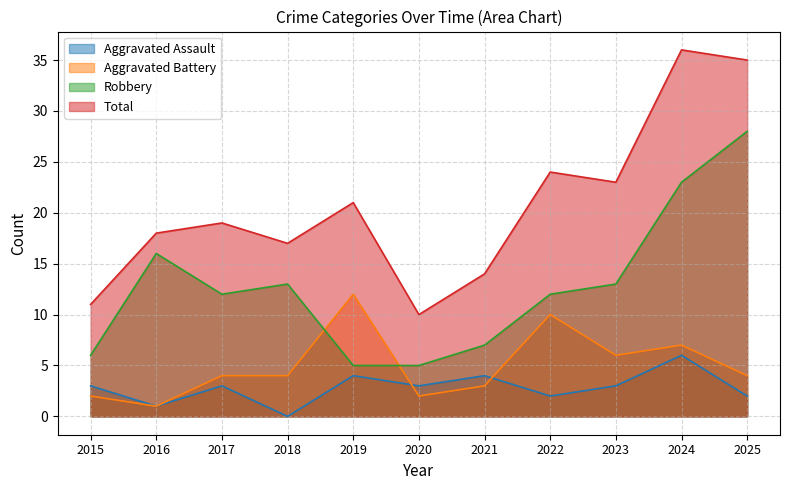

What is the highest value of the Aggravated Assault series?

6